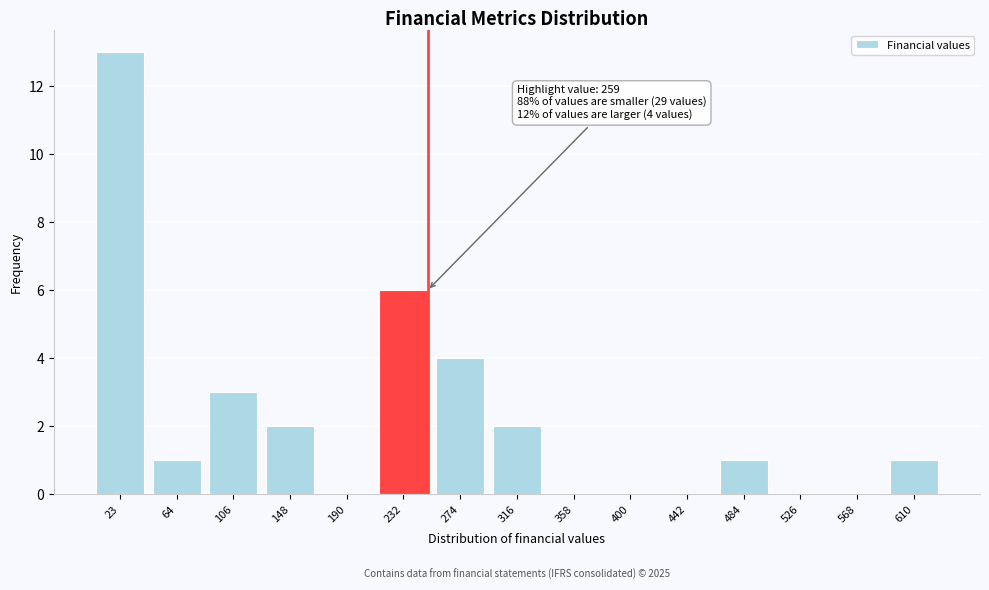

Reading left to right, extract all data points from this chart.

23=13	64=1	106=3	148=2	190=0	232=6	274=4	316=2	358=0	400=0	442=0	484=1	526=0	568=0	610=1